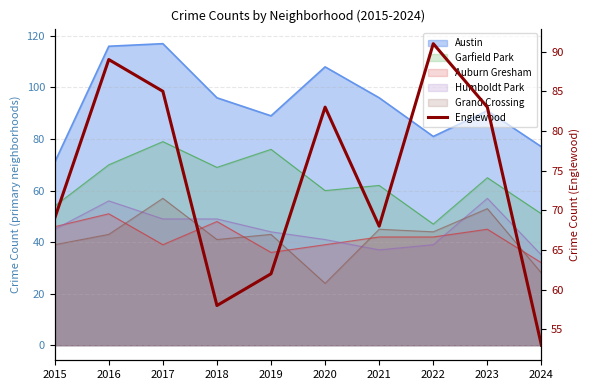

How many data points are above 83?

3